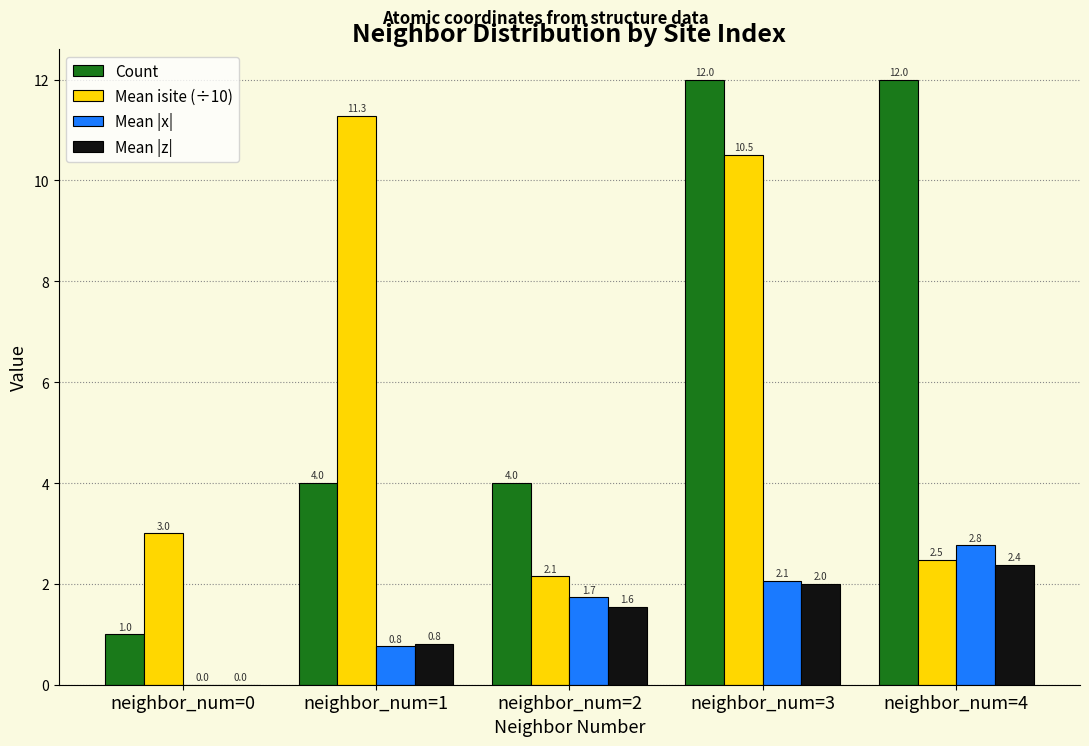

What is the maximum value shown in the chart?

12.0